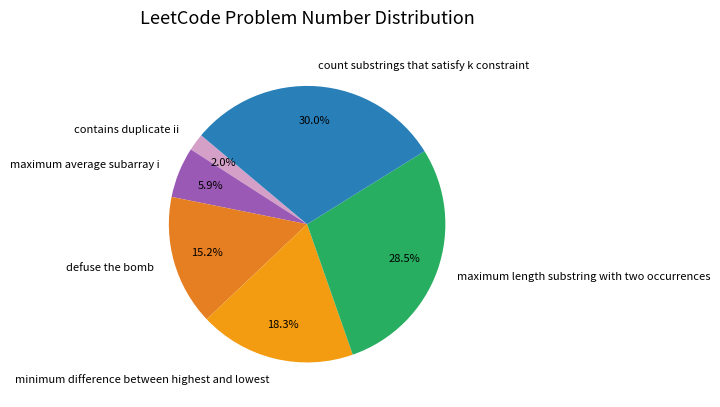

How many segments does this pie chart have?

6